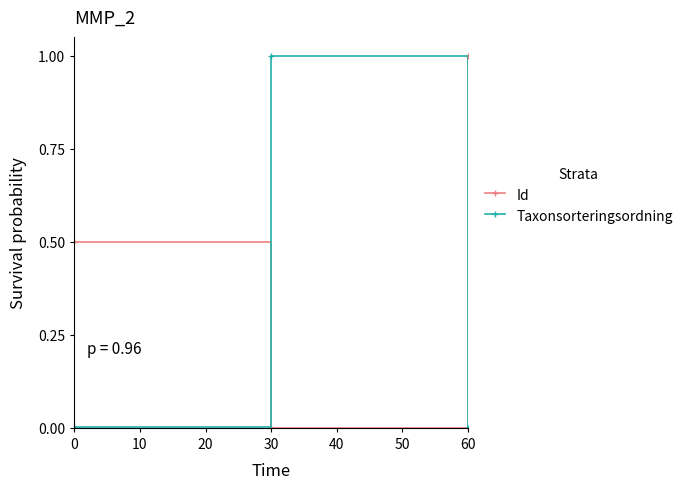

What is the value of the Taxonsorteringsordning point at the 2nd from the left?

1.0